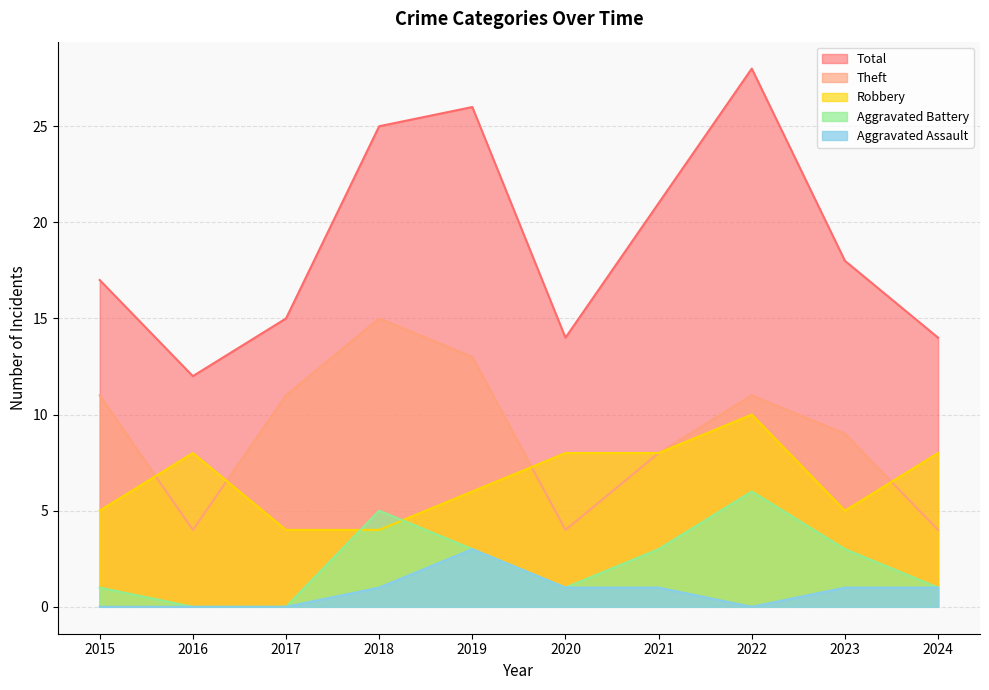

In Theft, how many points are higher than both neighbors (excluding endpoints)?

2